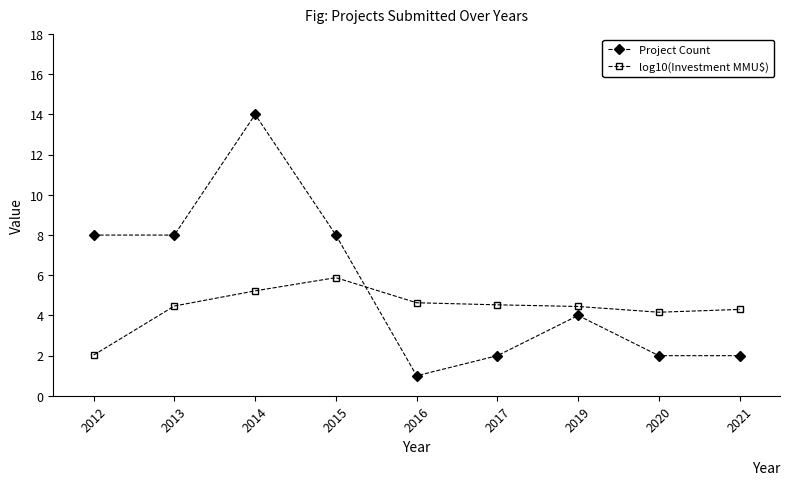

At which category does Project Count reach its first local peak?

2014